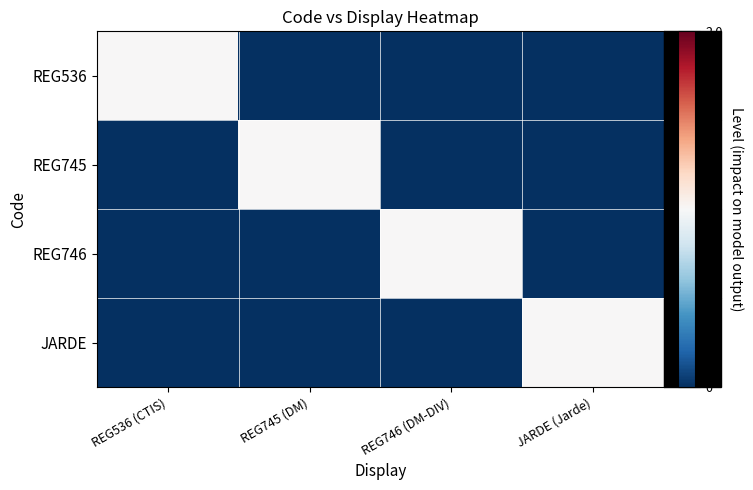

Rank the series at REG745 (DM) from lowest to highest value.

REG536, REG746, JARDE, REG745